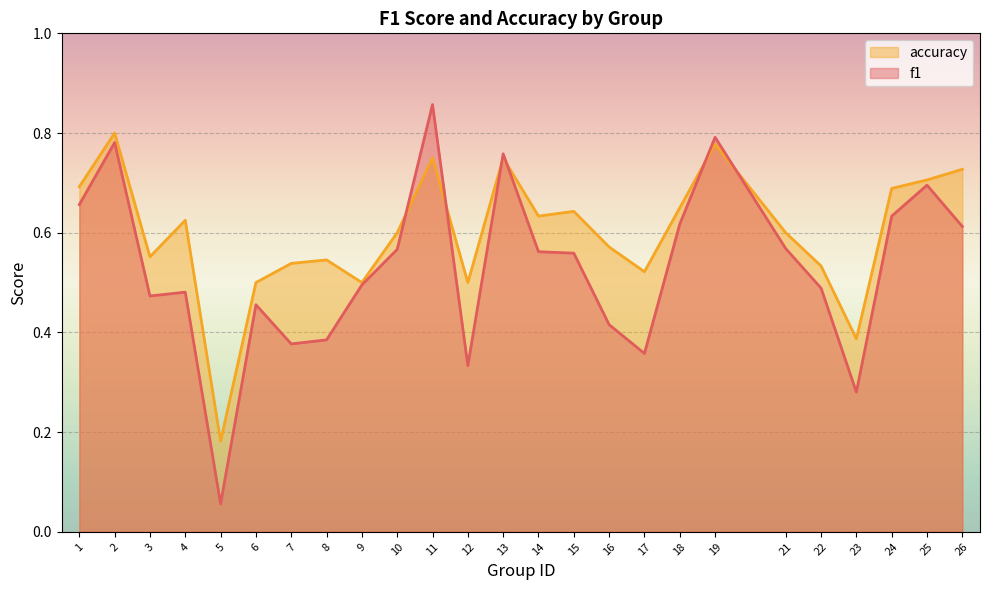

What is the maximum value for accuracy?

0.8